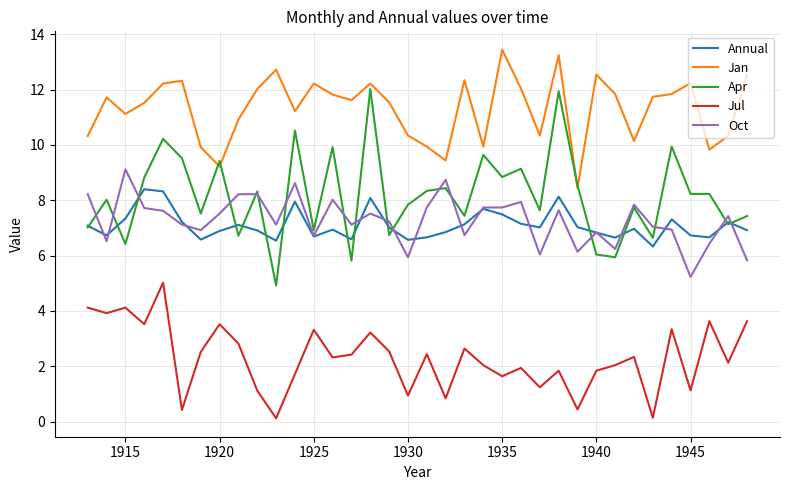

What is the minimum value shown in the chart?

0.1